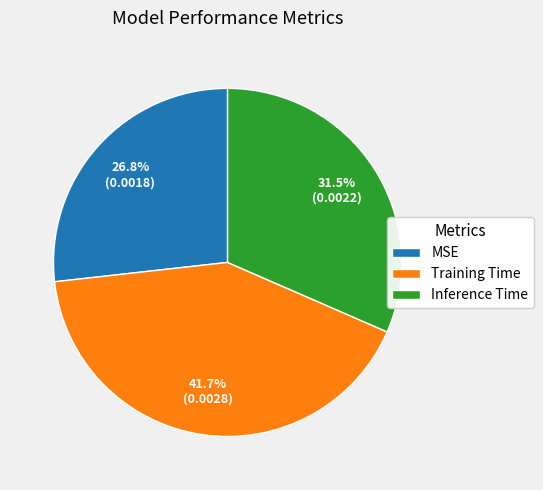

Do Training Time and MSE together represent more than half of the pie?

Yes